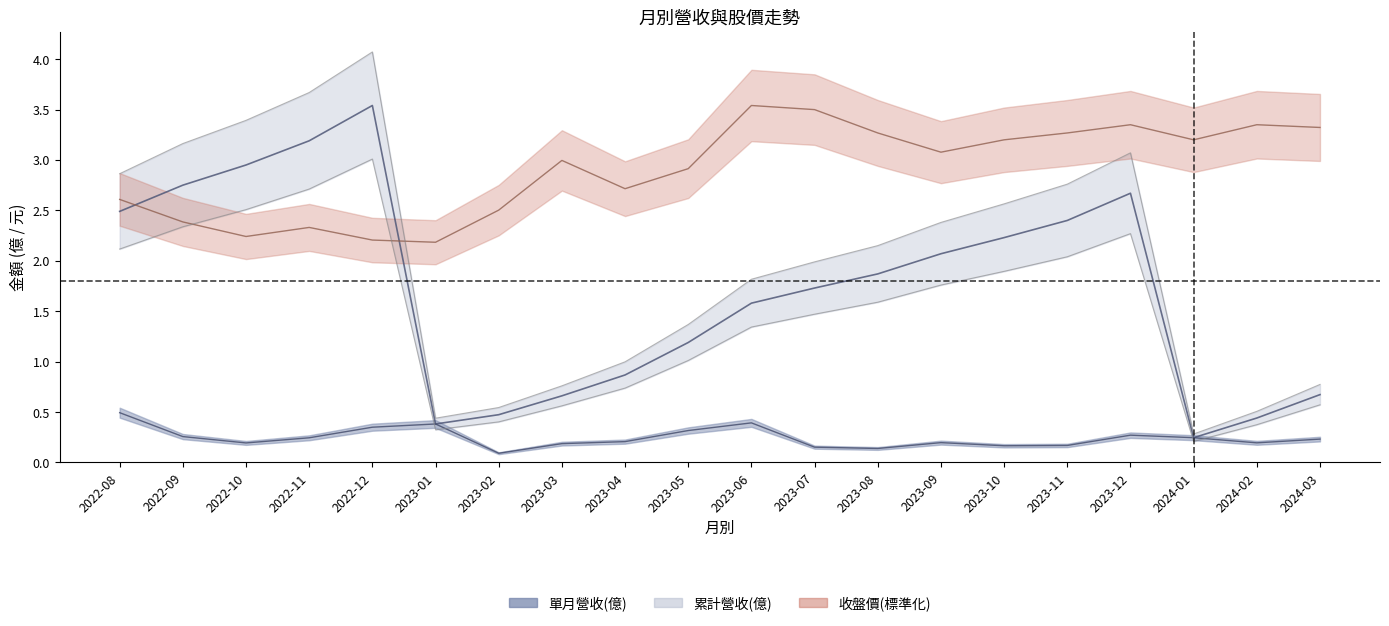

At which category is the sum across all series the highest?

2023-12